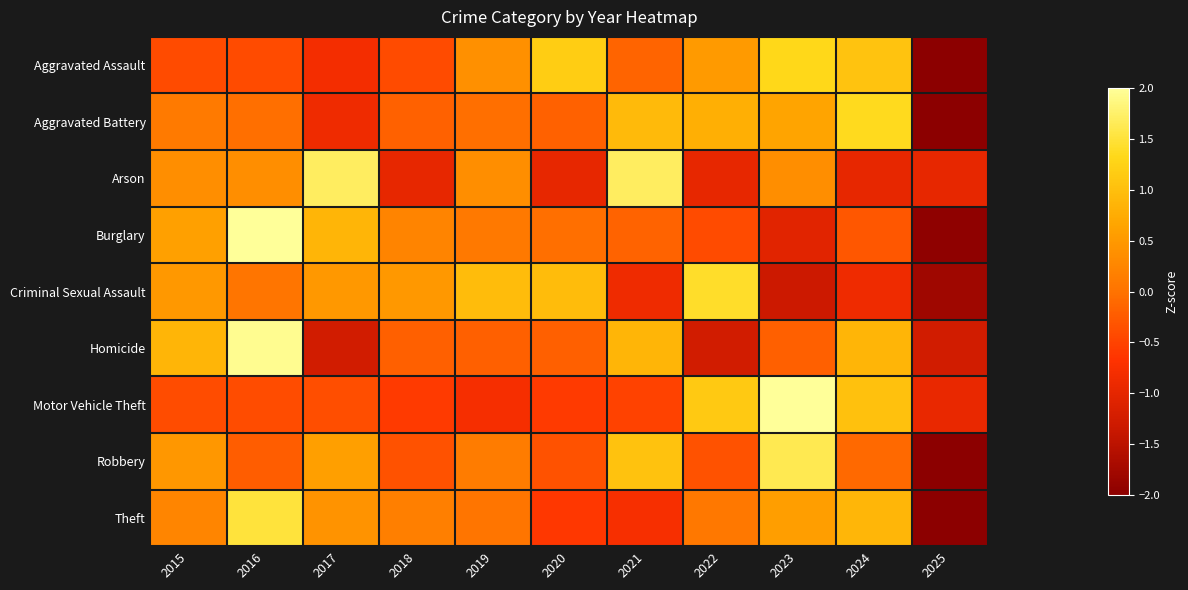

Reading right to left, what are all the values shown in this chart?

Aggravated Assault: 2025=-2.3	2024=1.1	2023=1.3	2022=0.5	2021=-0.1	2020=1.2	2019=0.4	2018=-0.4	2017=-0.8	2016=-0.4	2015=-0.4
Aggravated Battery: 2025=-2.5	2024=1.3	2023=0.7	2022=0.8	2021=0.9	2020=-0.2	2019=-0.0	2018=-0.2	2017=-0.9	2016=-0.0	2015=0.1
Arson: 2025=-1.0	2024=-1.0	2023=0.4	2022=-1.0	2021=1.7	2020=-1.0	2019=0.4	2018=-1.0	2017=1.7	2016=0.4	2015=0.4
Burglary: 2025=-2.0	2024=-0.3	2023=-1.1	2022=-0.4	2021=-0.2	2020=-0.0	2019=0.1	2018=0.2	2017=0.9	2016=2.1	2015=0.6
Criminal Sexual Assault: 2025=-1.8	2024=-0.9	2023=-1.3	2022=1.4	2021=-0.9	2020=1.0	2019=1.0	2018=0.5	2017=0.5	2016=0.0	2015=0.5
Homicide: 2025=-1.3	2024=0.9	2023=-0.2	2022=-1.3	2021=0.9	2020=-0.2	2019=-0.2	2018=-0.2	2017=-1.3	2016=1.9	2015=0.9
Motor Vehicle Theft: 2025=-0.9	2024=1.0	2023=2.4	2022=1.1	2021=-0.5	2020=-0.6	2019=-0.8	2018=-0.6	2017=-0.4	2016=-0.4	2015=-0.4
Robbery: 2025=-2.5	2024=-0.1	2023=1.6	2022=-0.3	2021=1.0	2020=-0.3	2019=0.1	2018=-0.3	2017=0.6	2016=-0.2	2015=0.5
Theft: 2025=-2.5	2024=0.9	2023=0.6	2022=0.1	2021=-0.8	2020=-0.6	2019=0.0	2018=0.2	2017=0.4	2016=1.5	2015=0.2